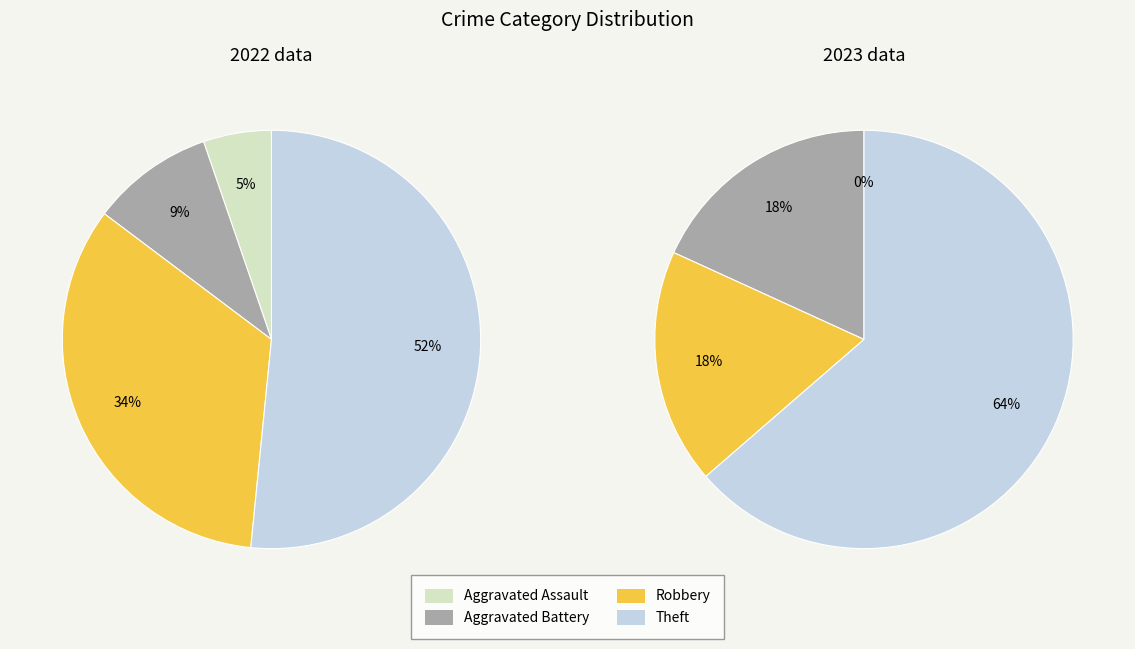

Which slice is the largest?

Theft